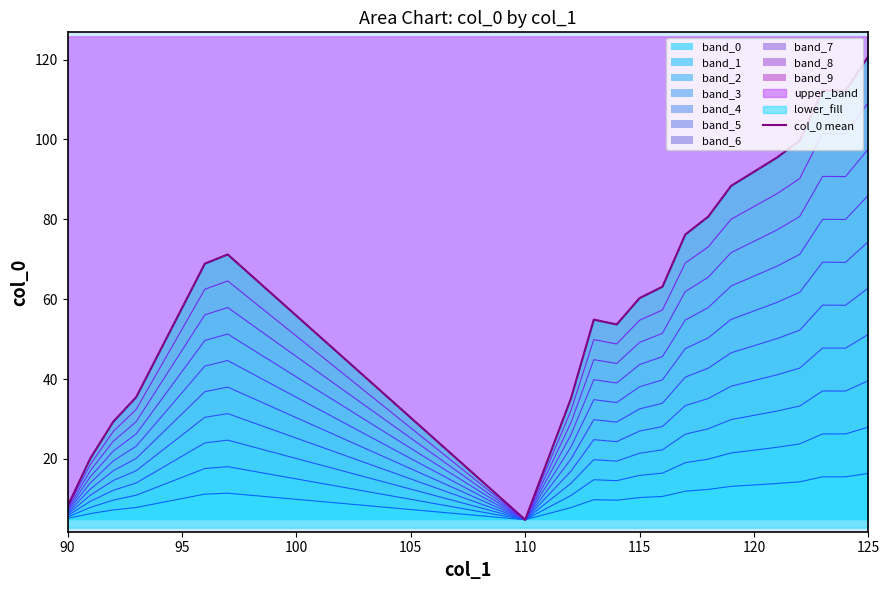

True or false: band_0 has a value of 15.5 at 115.

False